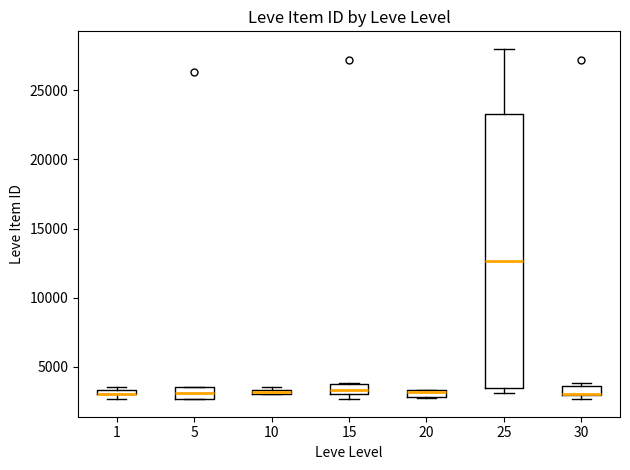

Comparing the boxes themselves (not the whiskers), which one is the tallest?

25